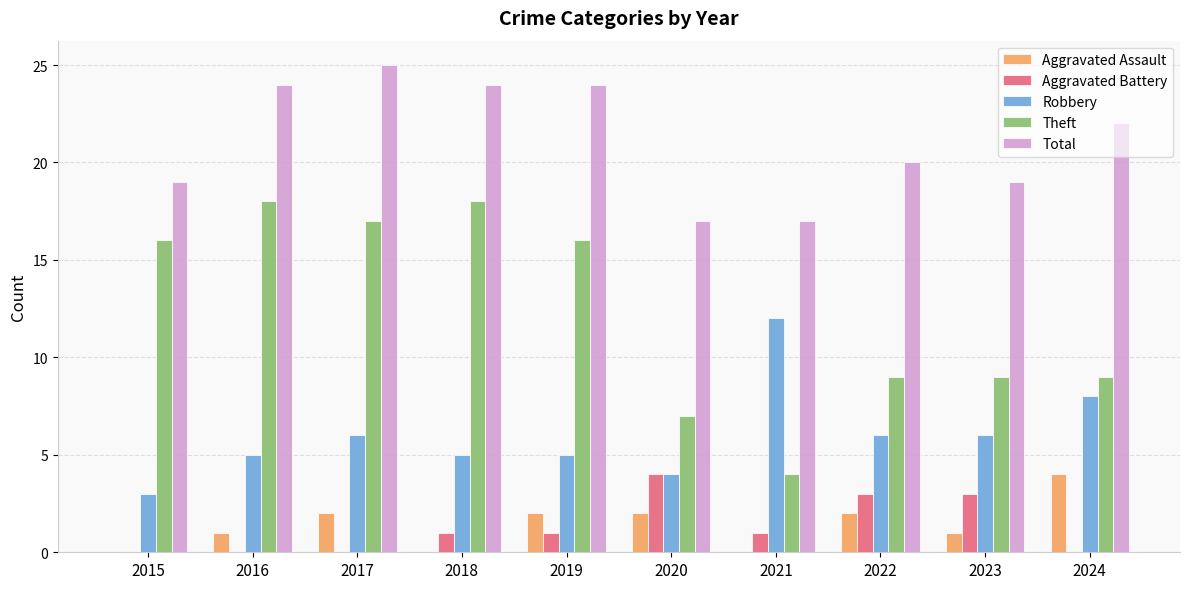

Reading right to left, list all the values displayed in this chart.

Aggravated Assault: 2024=4	2023=1	2022=2	2021=0	2020=2	2019=2	2018=0	2017=2	2016=1	2015=0
Aggravated Battery: 2024=0	2023=3	2022=3	2021=1	2020=4	2019=1	2018=1	2017=0	2016=0	2015=0
Robbery: 2024=8	2023=6	2022=6	2021=12	2020=4	2019=5	2018=5	2017=6	2016=5	2015=3
Theft: 2024=9	2023=9	2022=9	2021=4	2020=7	2019=16	2018=18	2017=17	2016=18	2015=16
Total: 2024=22	2023=19	2022=20	2021=17	2020=17	2019=24	2018=24	2017=25	2016=24	2015=19